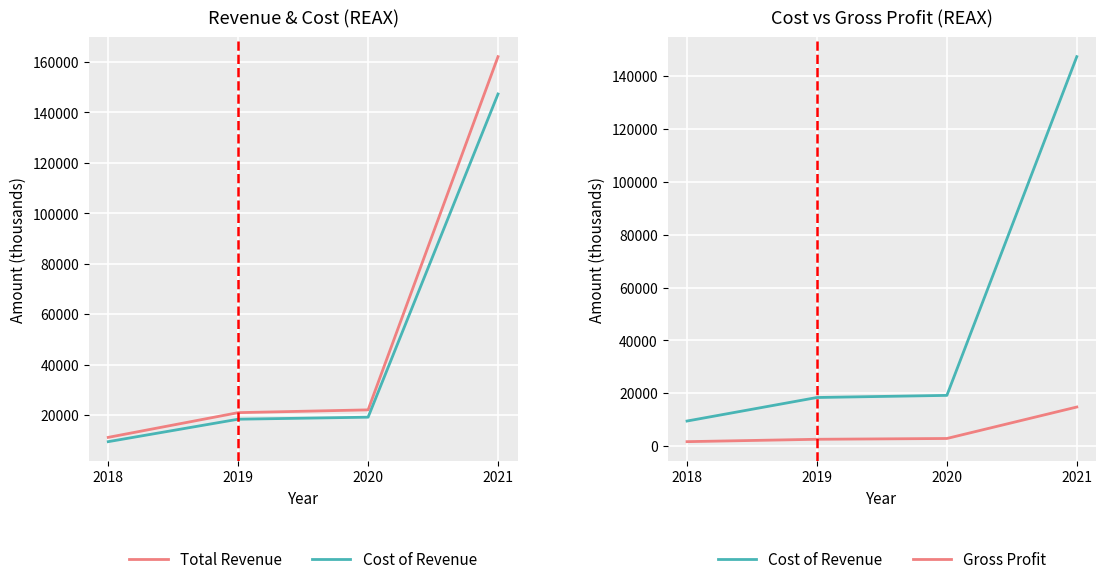

What are all the series names shown in the legend?

Total Revenue, Cost of Revenue, Gross Profit